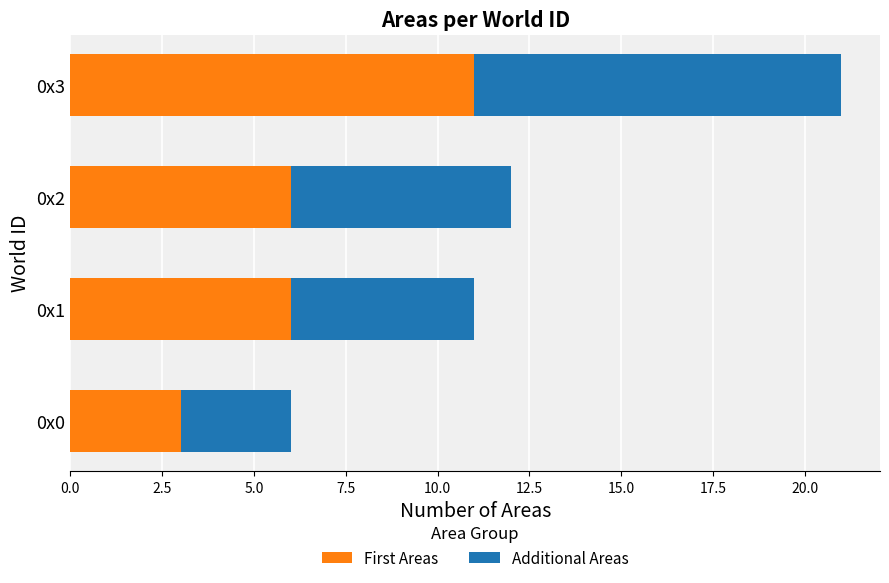

At which category is the sum across all series the highest?

0x3